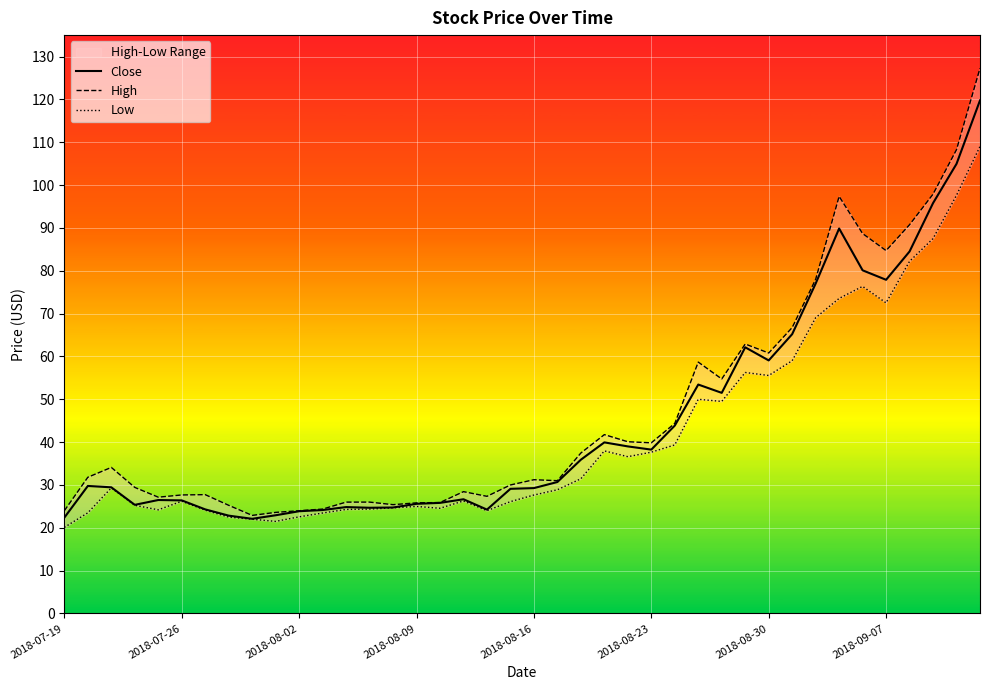

What is the minimum value for Close?

22.1